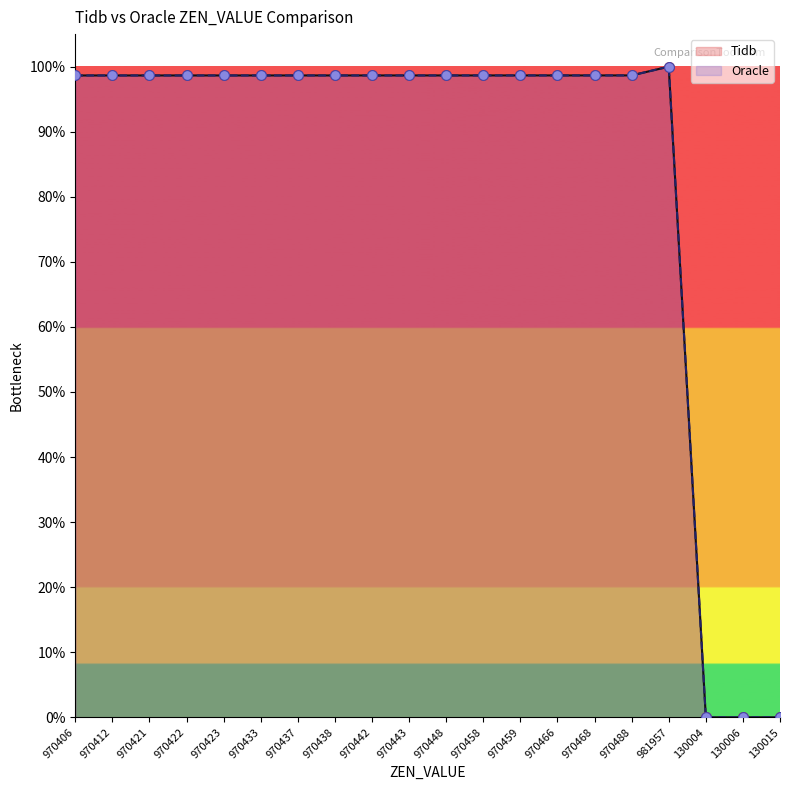

Is the value of Oracle at 970433 greater than the value of Tidb at 970442?

No